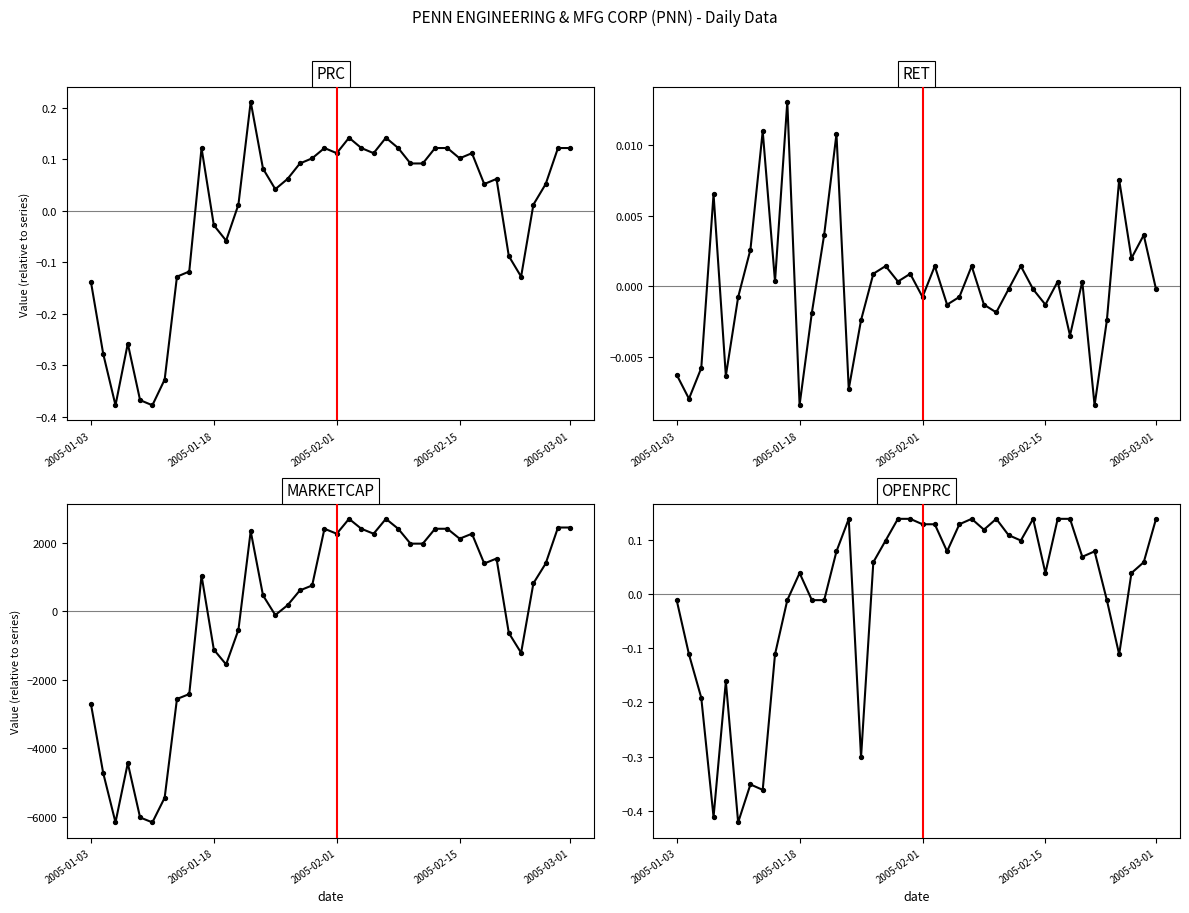

Is the value of OPENPRC at 22 greater than the value of RET at 27?

Yes